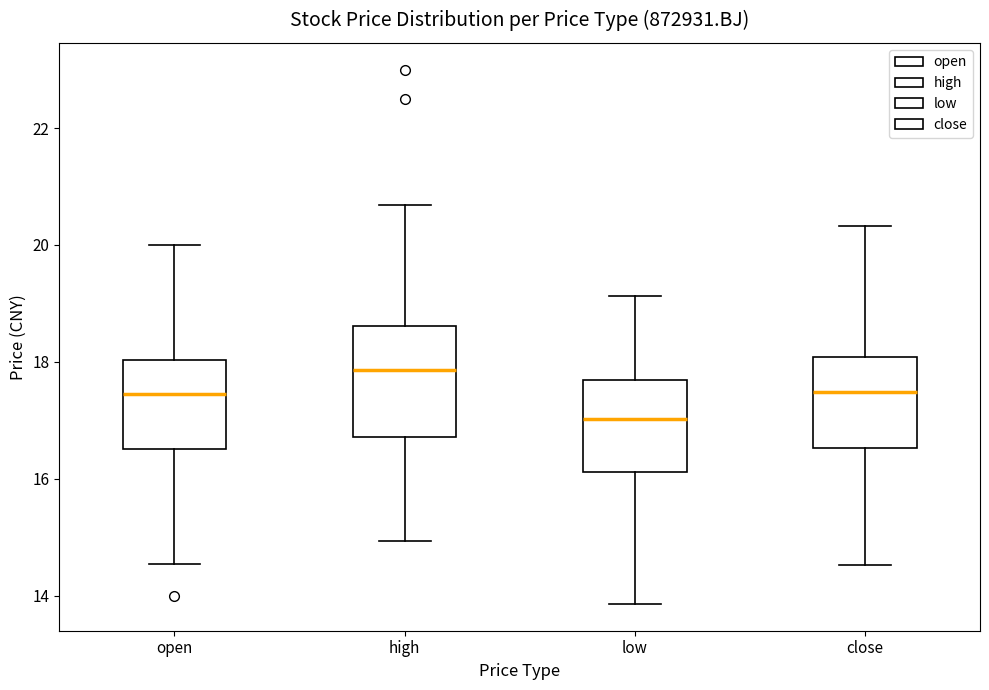

Reading left to right, read every box against the y-axis: the position of its median line, the range the box covers, and the ends of its whiskers. The values are not printed on the chart, so give them approximately, as read against the axis.

open: median 17.4, box 16.6 to 18.0, whiskers 14.6 to 20.0
high: median 17.8, box 16.8 to 18.6, whiskers 15.0 to 20.6
low: median 17.0, box 16.2 to 17.6, whiskers 13.8 to 19.2
close: median 17.4, box 16.6 to 18.0, whiskers 14.6 to 20.4